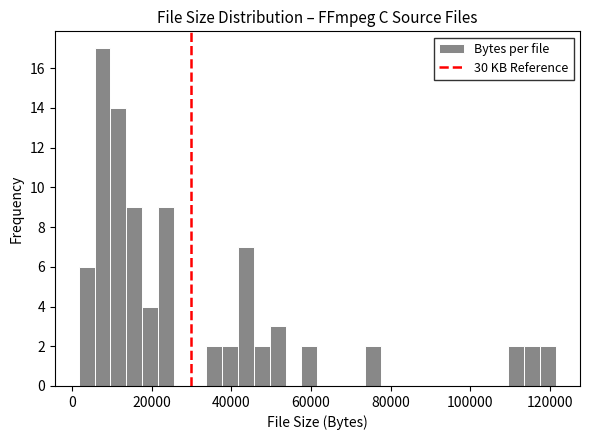

Around what value on the x-axis is the tallest bar? Give the approximate position of its centre, as read against the axis.

8000